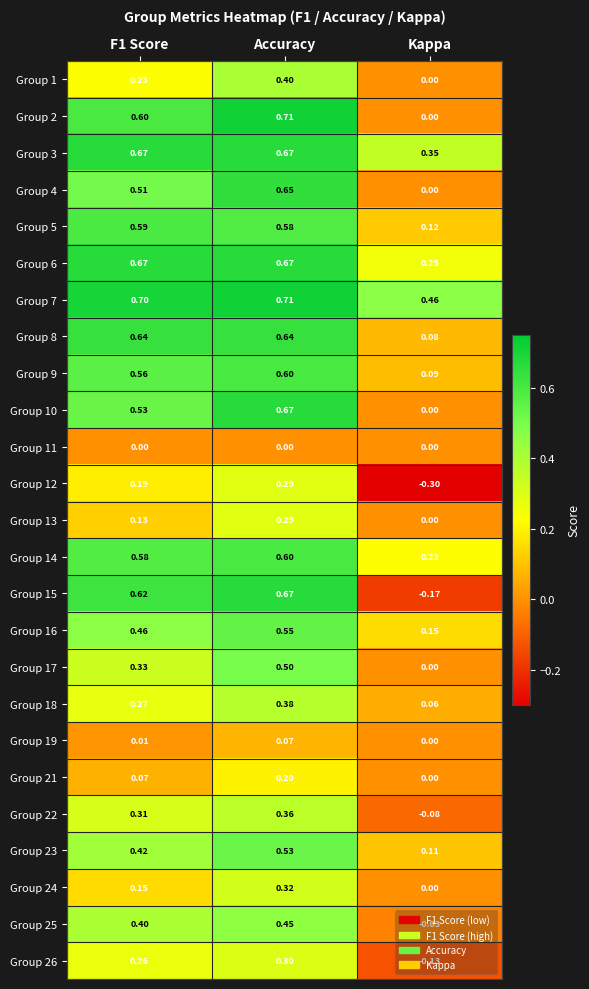

At which category is the sum across all series the highest?

Accuracy